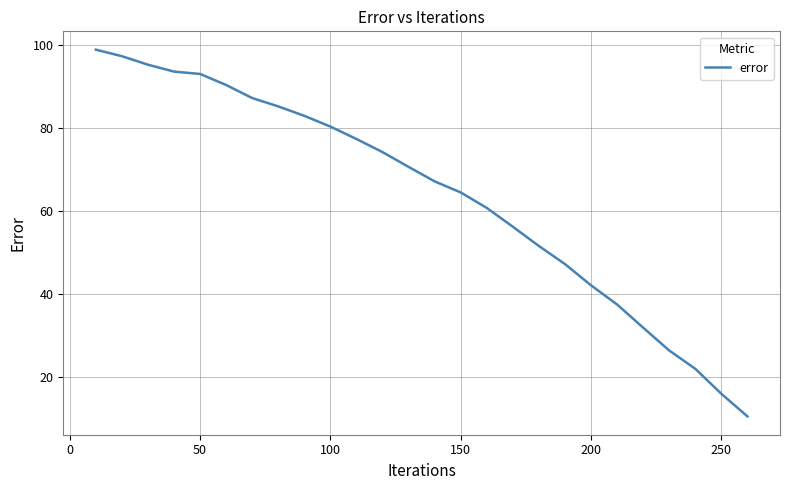

How many series are shown in this chart?

1